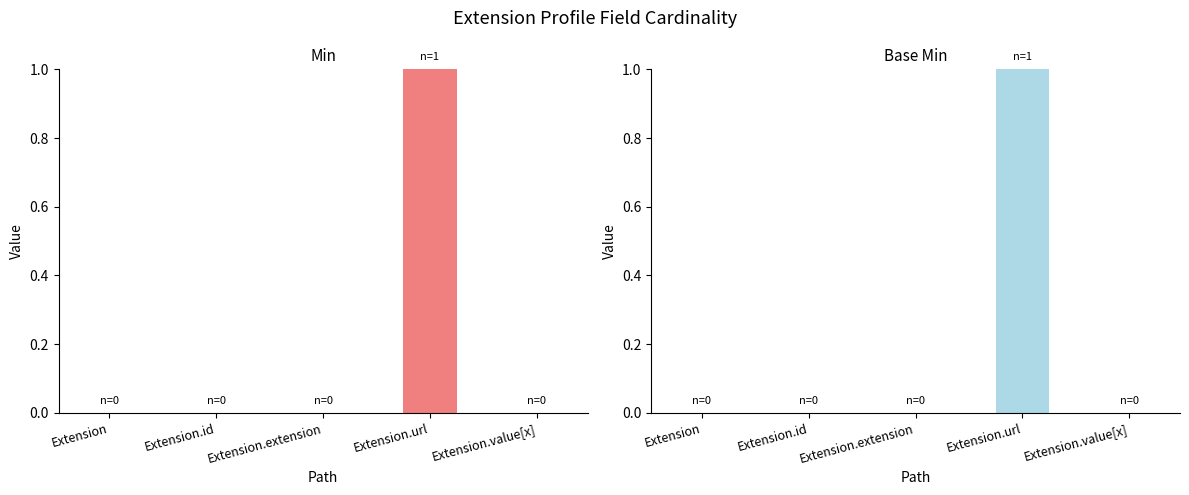

What are all the series names shown in the legend?

Min, Base Min